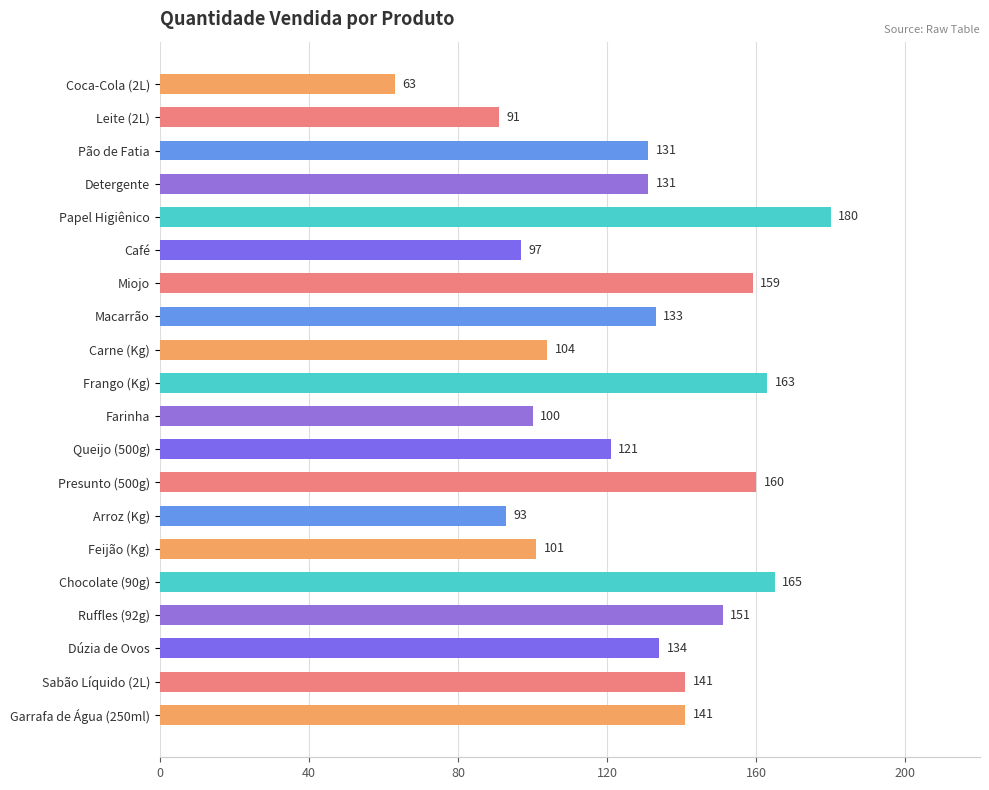

What is the difference between the maximum and minimum values?

117